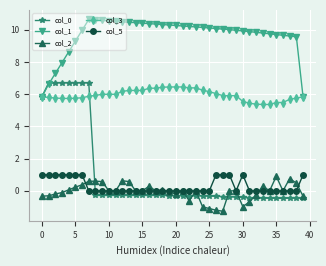

How many data points does each series have?

40